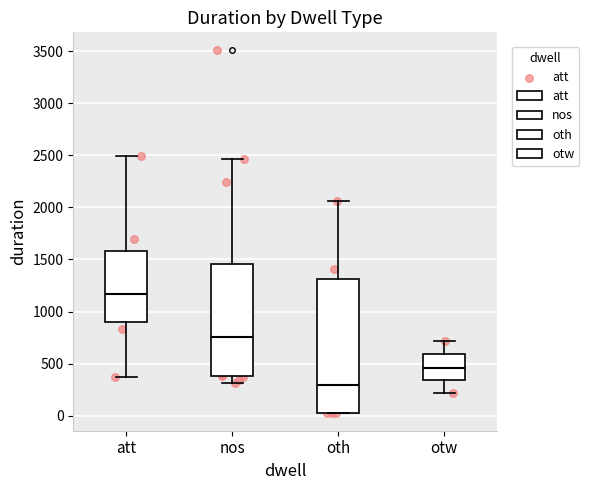

Reading left to right, read every box against the y-axis: the position of its median line, the range the box covers, and the ends of its whiskers. The values are not printed on the chart, so give them approximately, as read against the axis.

att: median 1150, box 900 to 1600, whiskers 350 to 2500
nos: median 750, box 400 to 1450, whiskers 300 to 2450
oth: median 300, box 50 to 1300, whiskers 50 to 2050
otw: median 450, box 350 to 600, whiskers 200 to 700